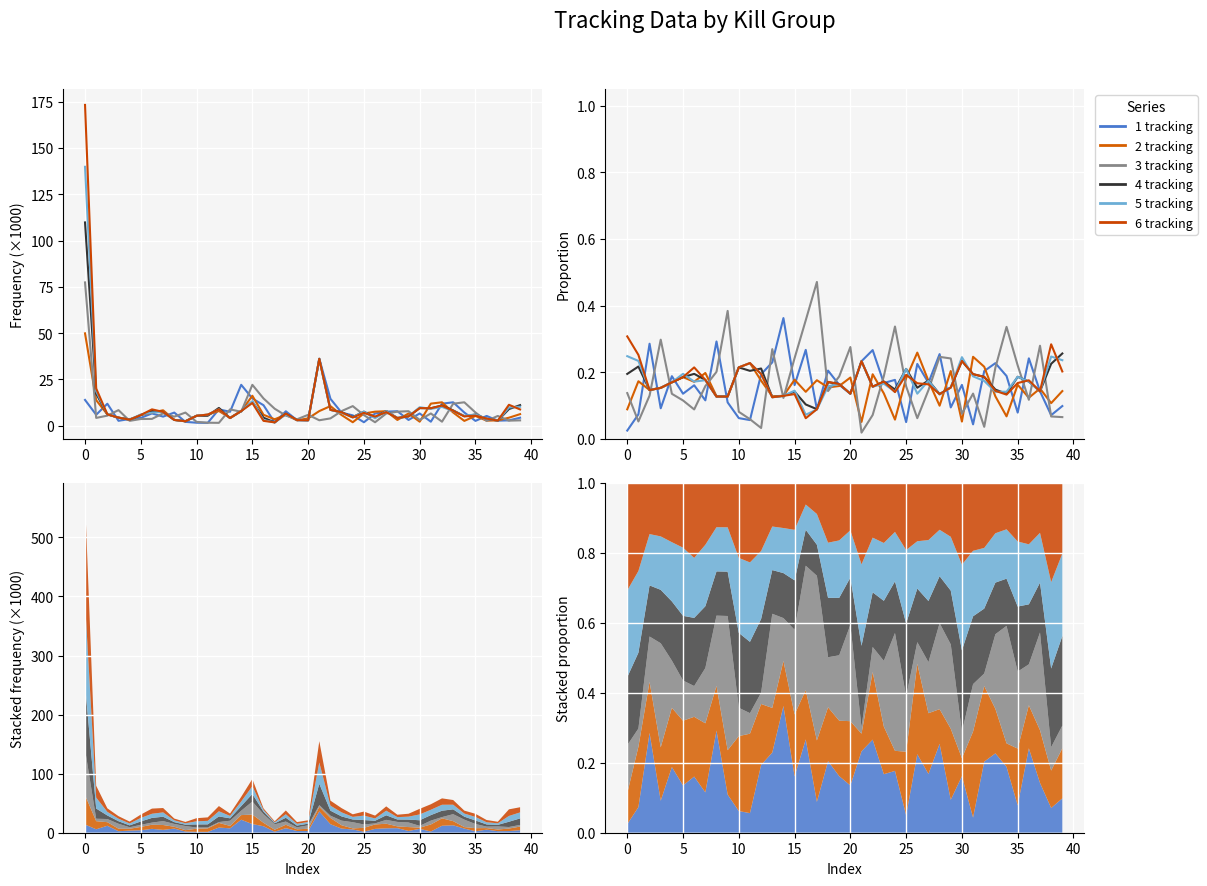

What is the difference between the second highest and second lowest values in the 1 tracking series?

0.2